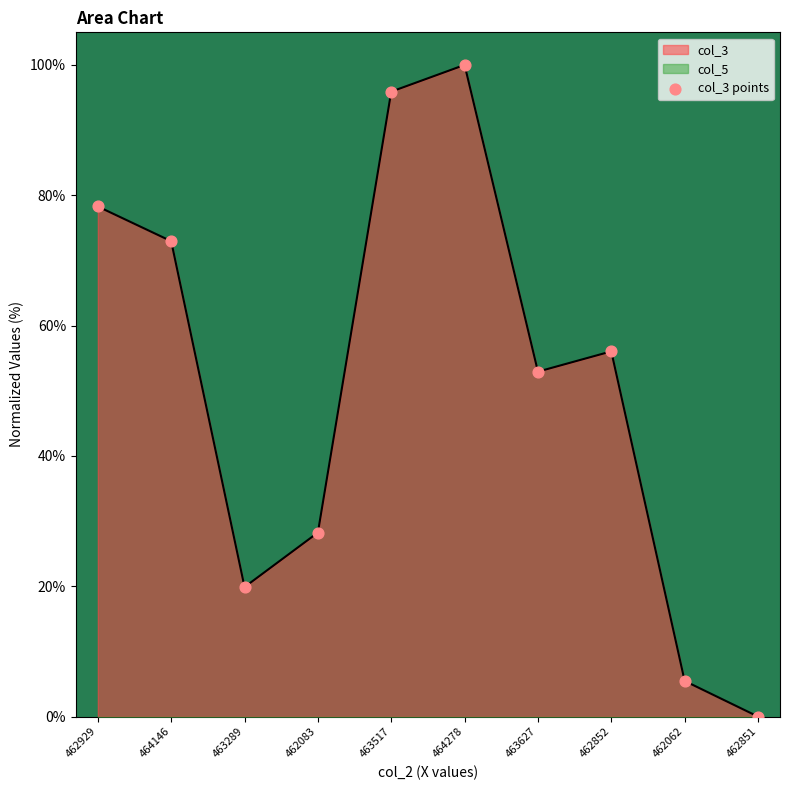

What is the ratio of the value at 464278 to the value at 462852?

1.8